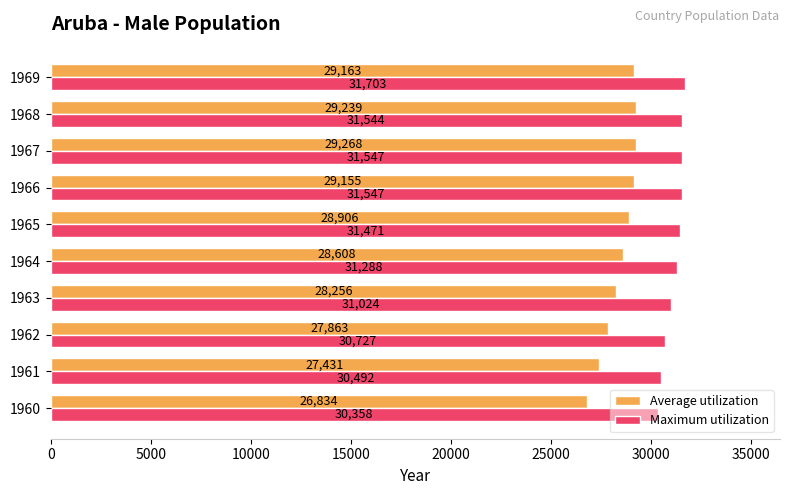

Rank the series by their average value, from highest to lowest.

Maximum utilization, Average utilization